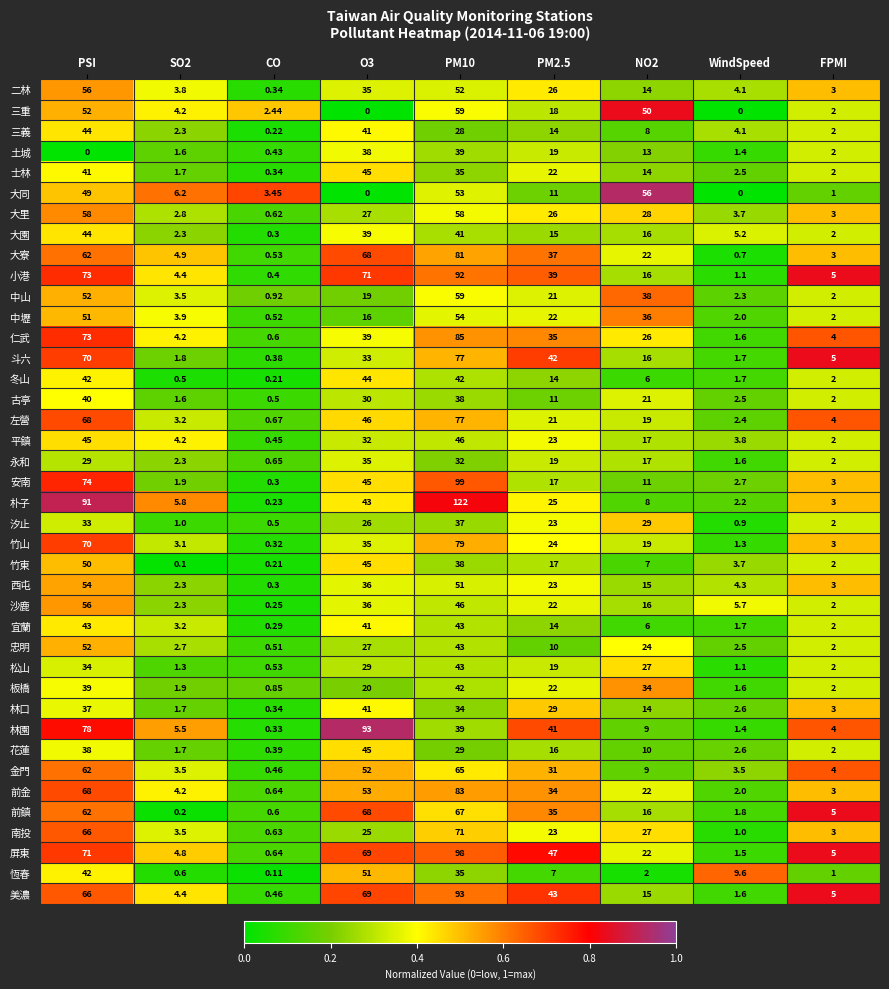

Is the value of 朴子 at PSI greater than the value of 美濃 at PM10?

No